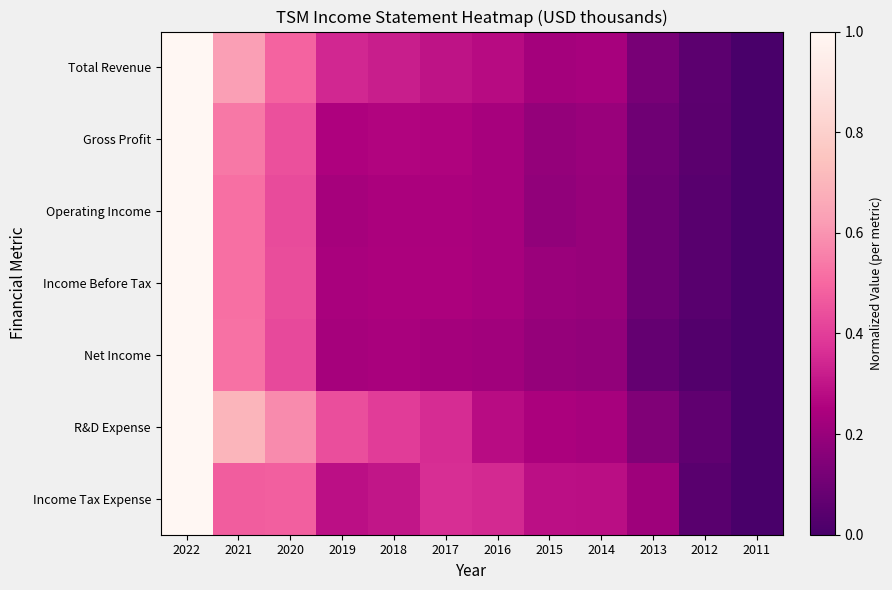

List the series in order of their peak value, lowest first.

Total Revenue, Gross Profit, Operating Income, Income Before Tax, Net Income, R&D Expense, Income Tax Expense